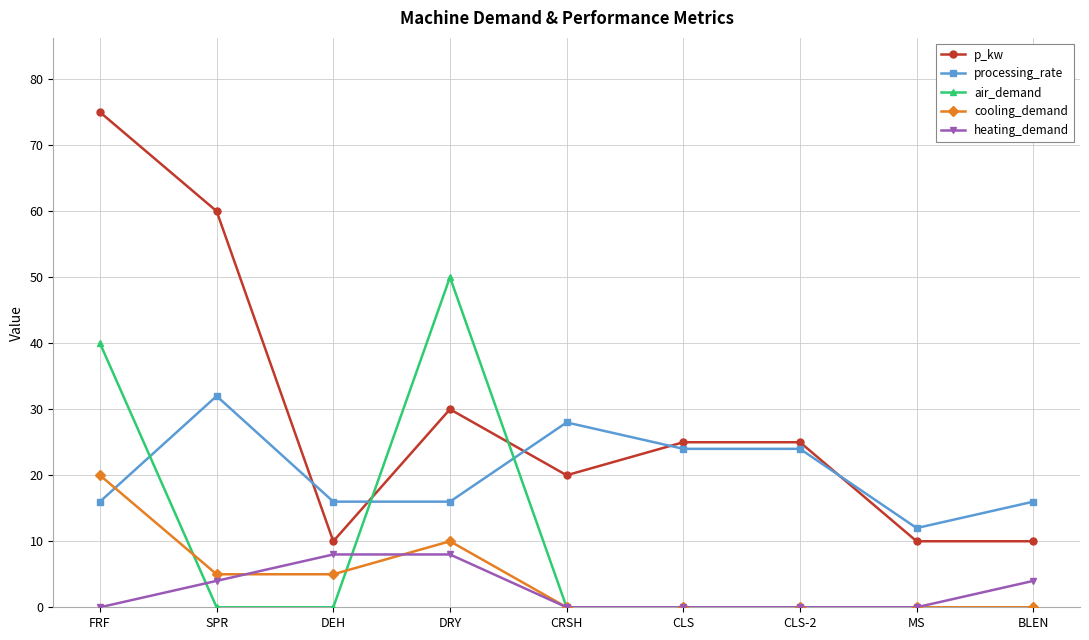

What is the spread (max minus min) of values at FRF?

75